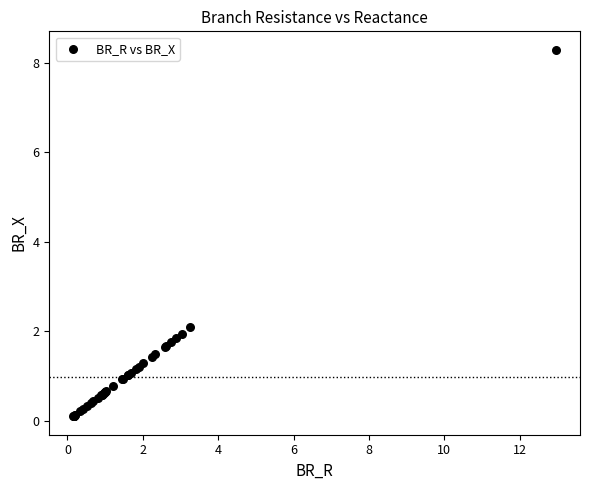

What Y value in the scatter plot is closest to 4?

2.1